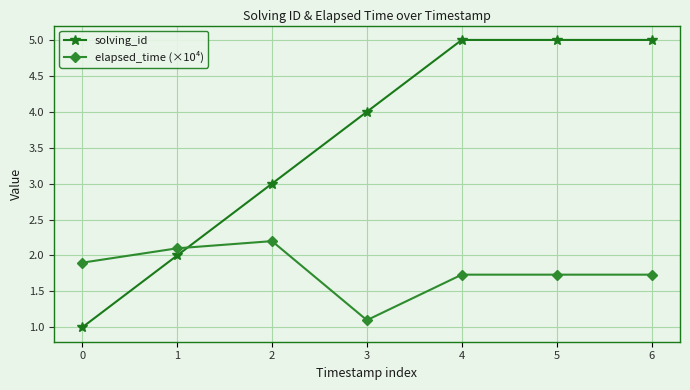

At which category does elapsed_time (×10⁴) reach its first local peak?

2